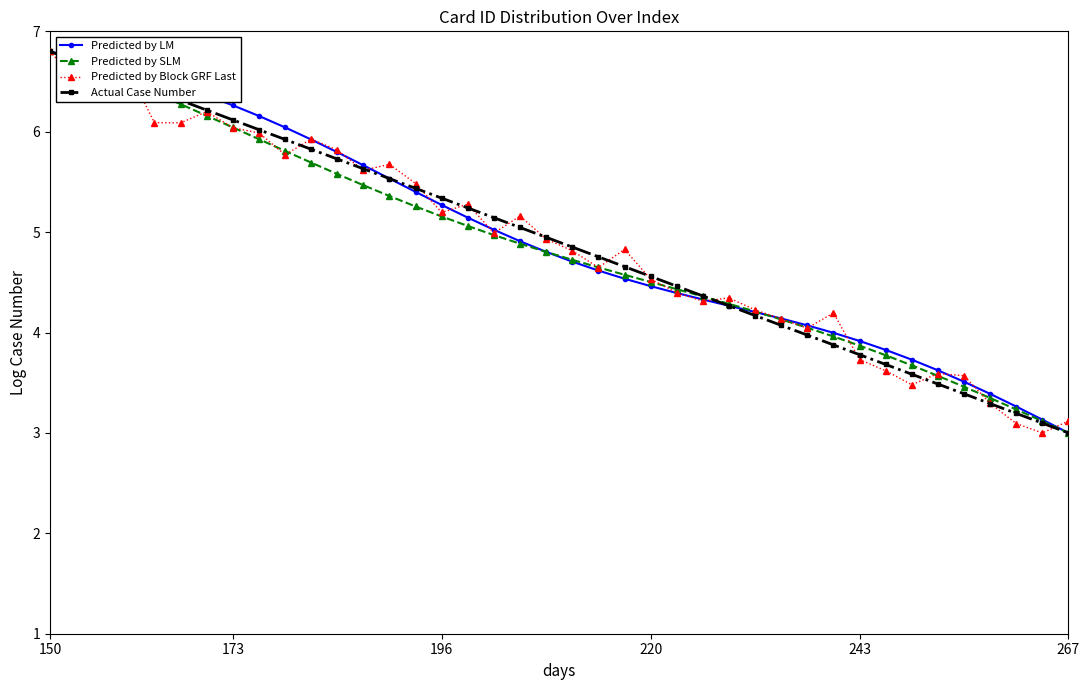

What is the value of the Predicted by LM point at the 34th from the left?

3.7